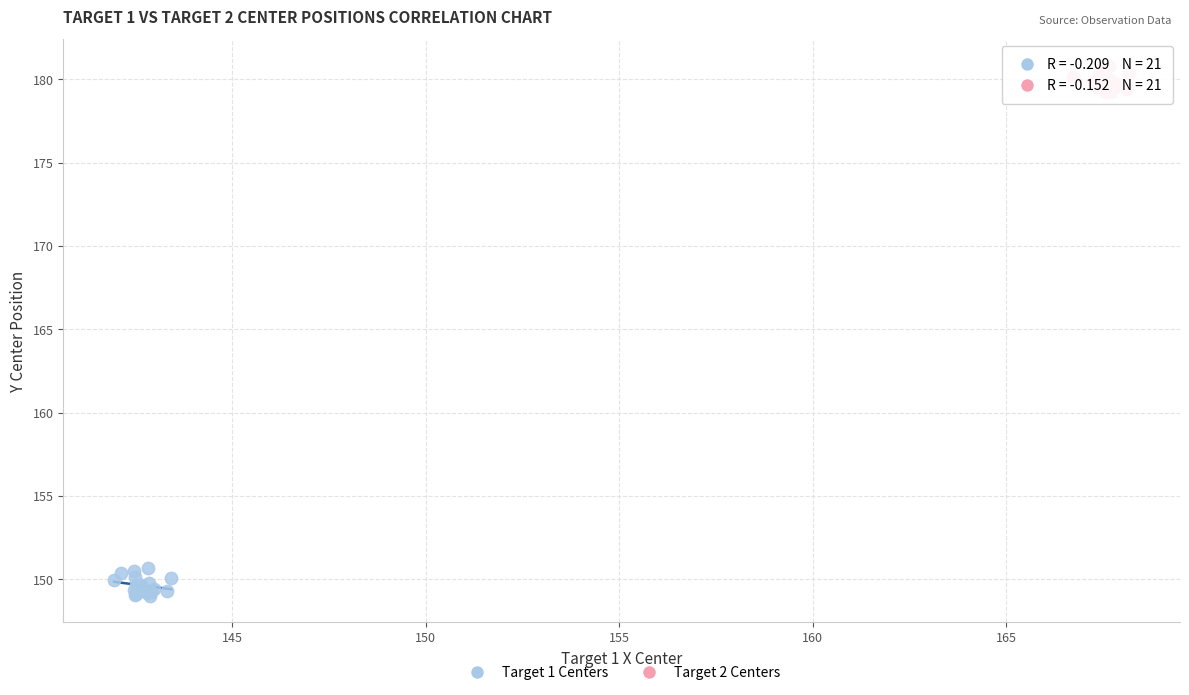

Which series contains the highest Y value?

Target 2 Centers